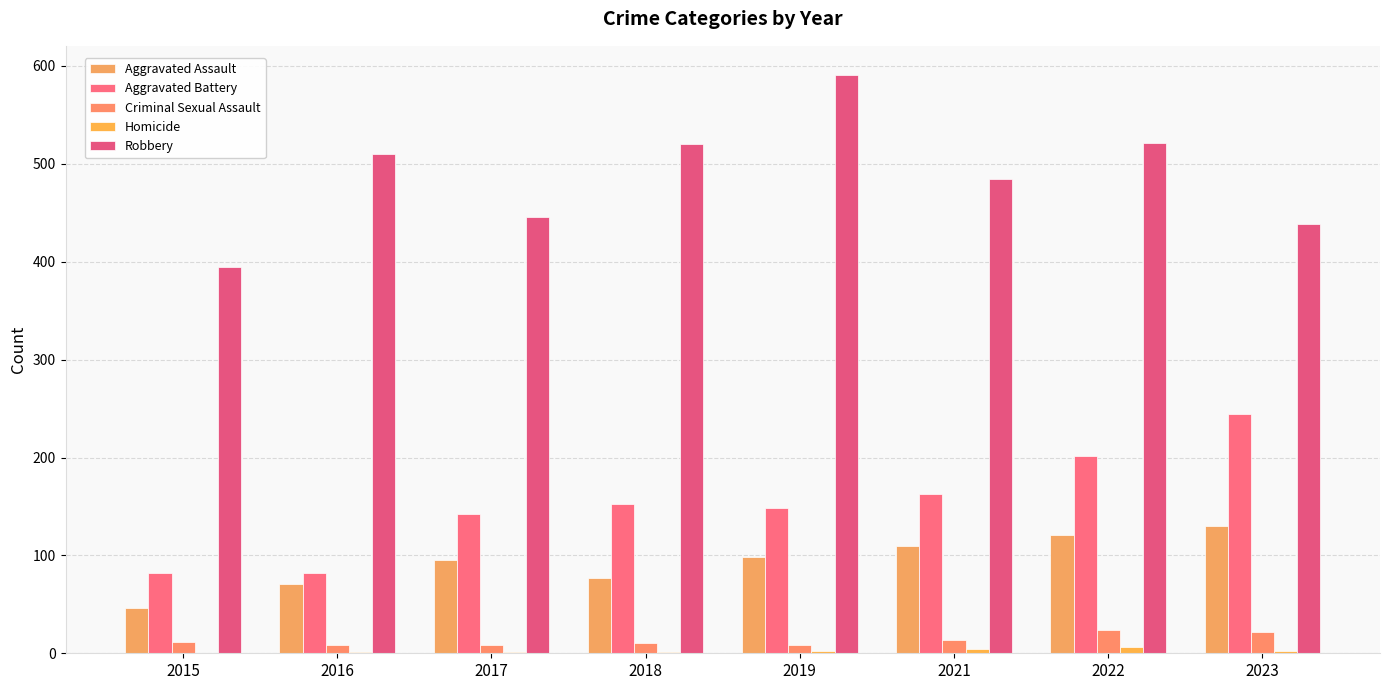

What is the average value of the Aggravated Battery series?

152